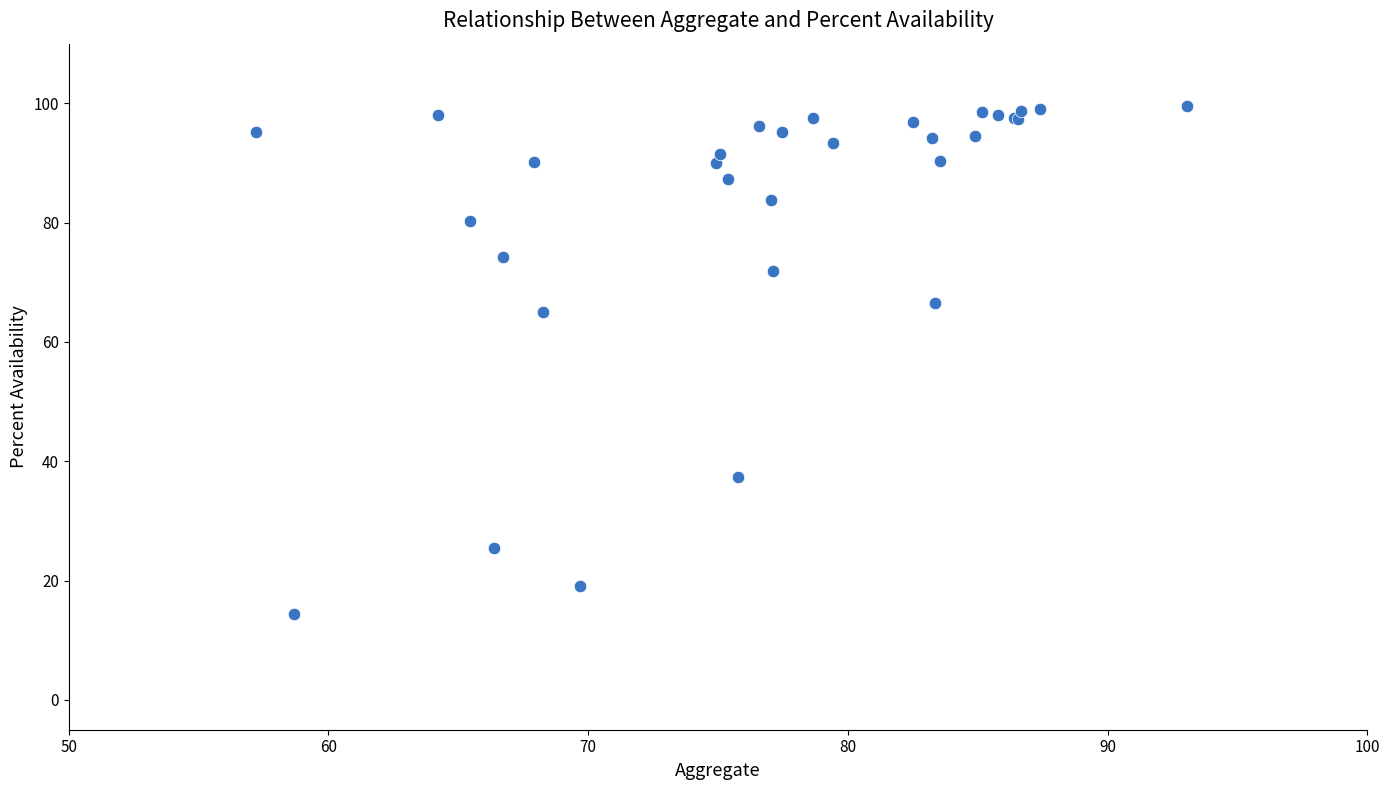

What Y value in the scatter plot is closest to 57?

65.1